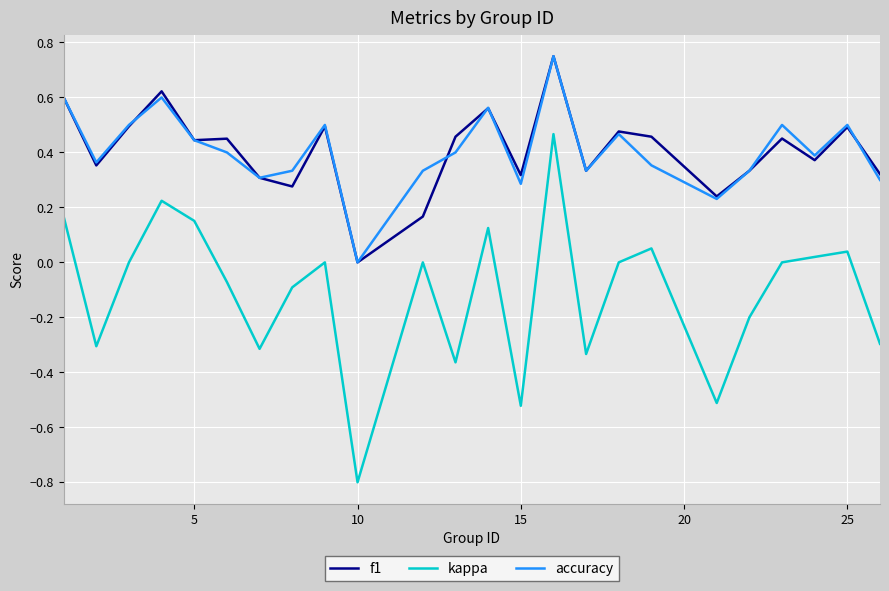

Which series has the widest spread of values?

kappa